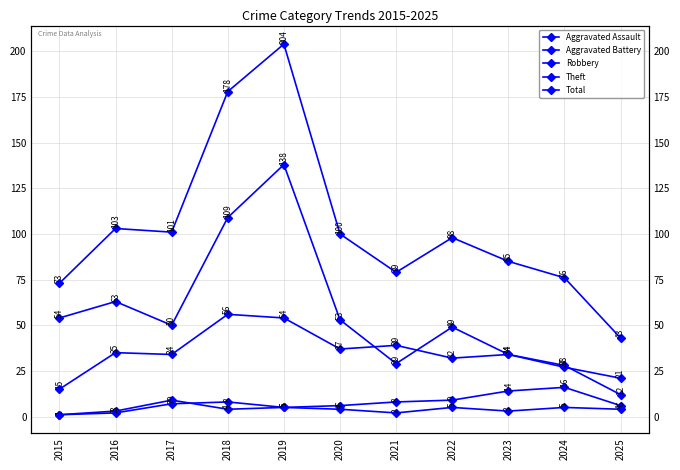

What is the value of the Aggravated Battery point at the 8th from the left?

9